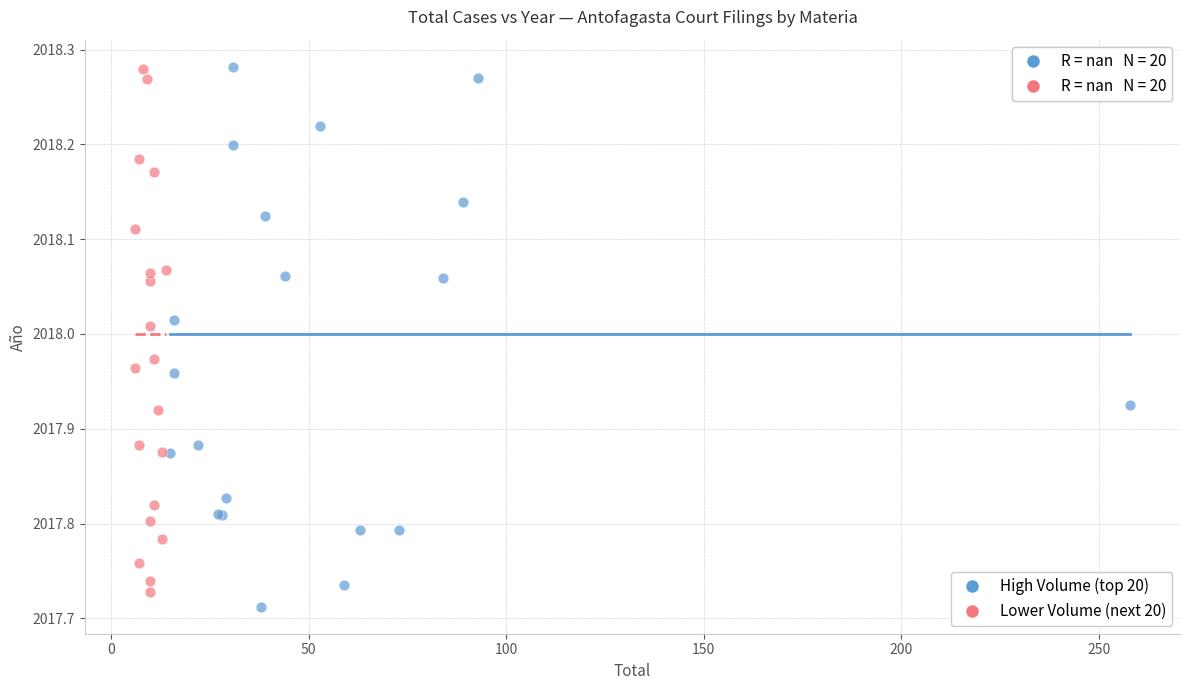

What are all the series names shown in the legend?

High Volume (top 20), Lower Volume (next 20)